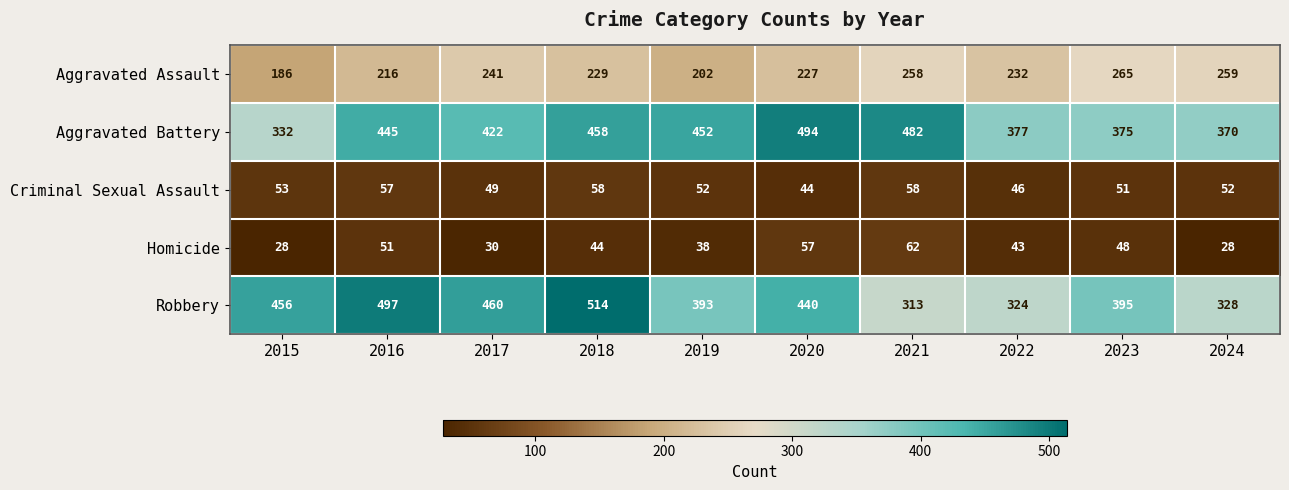

Count the number of categories in the chart.

10